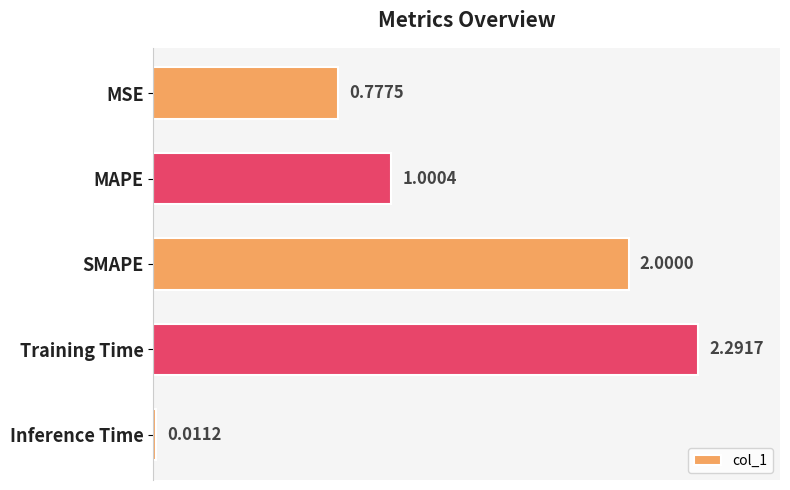

What is the difference between the maximum and minimum values?

2.3